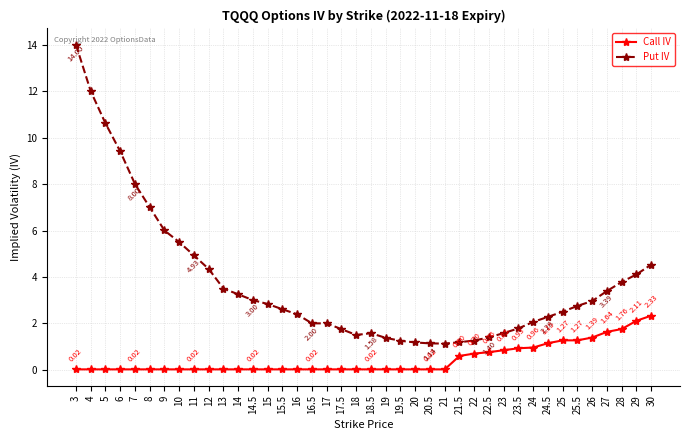

What are all the series names shown in the legend?

Call IV, Put IV